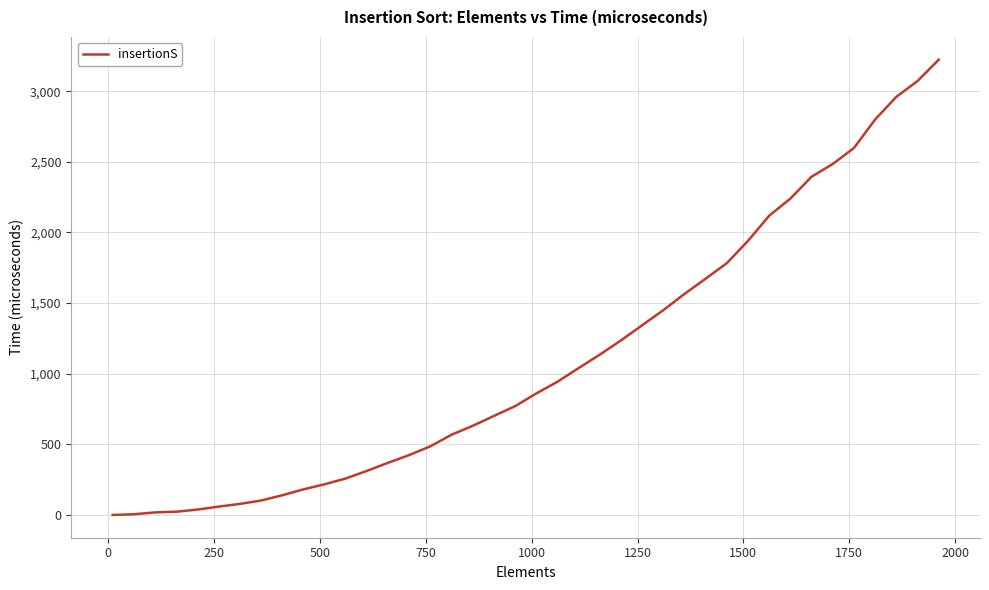

What is the greatest value displayed?

3223